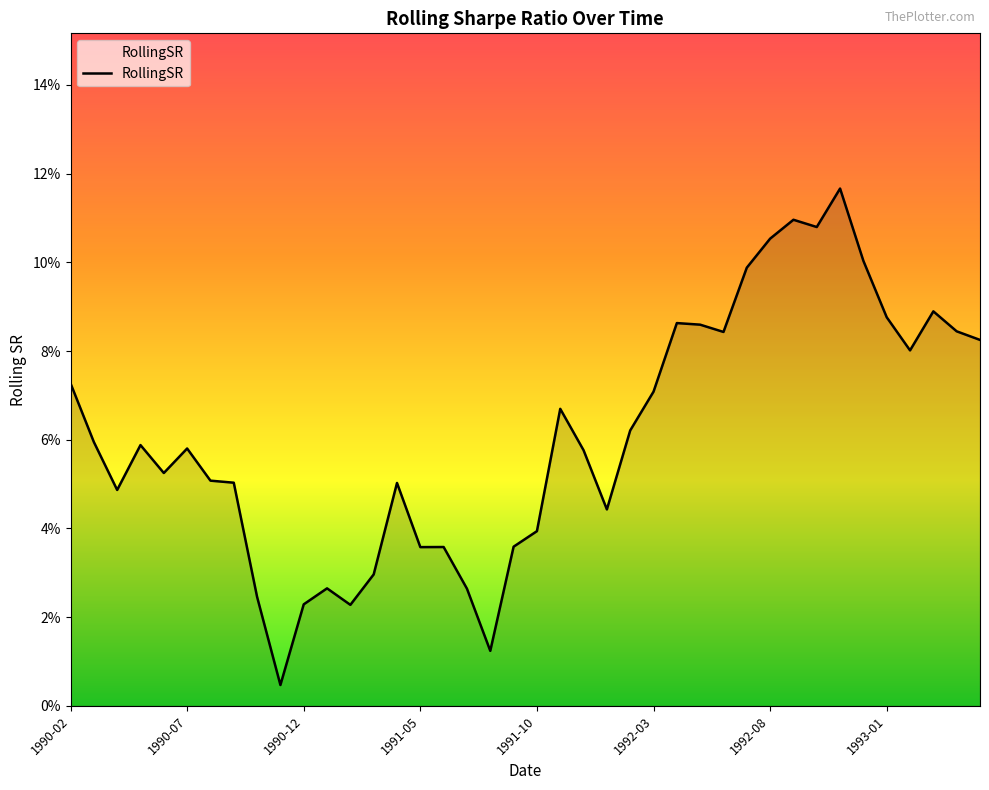

At which category does the chart reach its peak across all series?

33